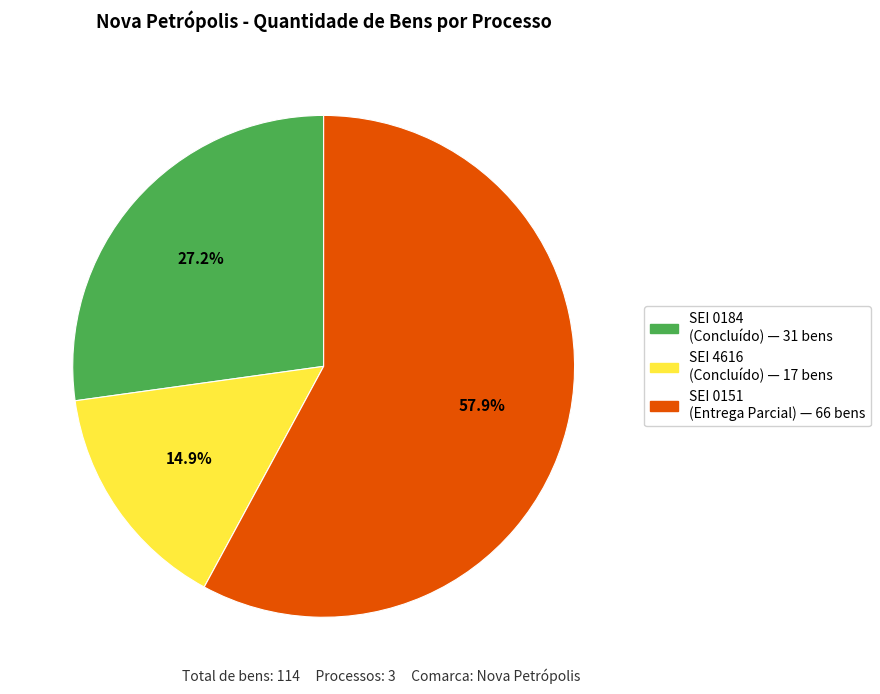

How many slices are in this pie chart?

3